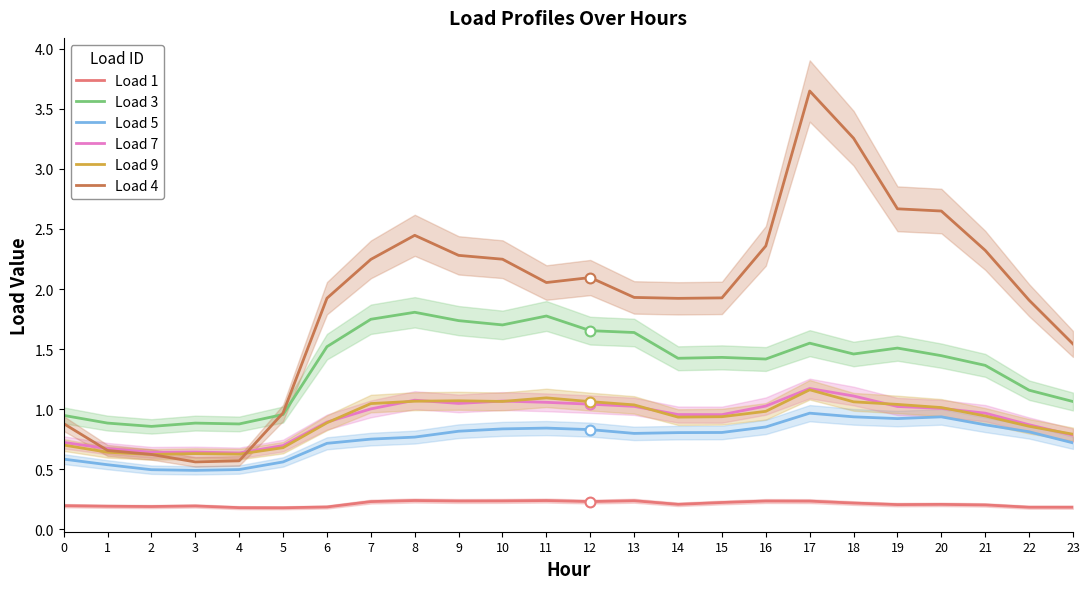

Which series reaches the minimum Y coordinate?

Load 1